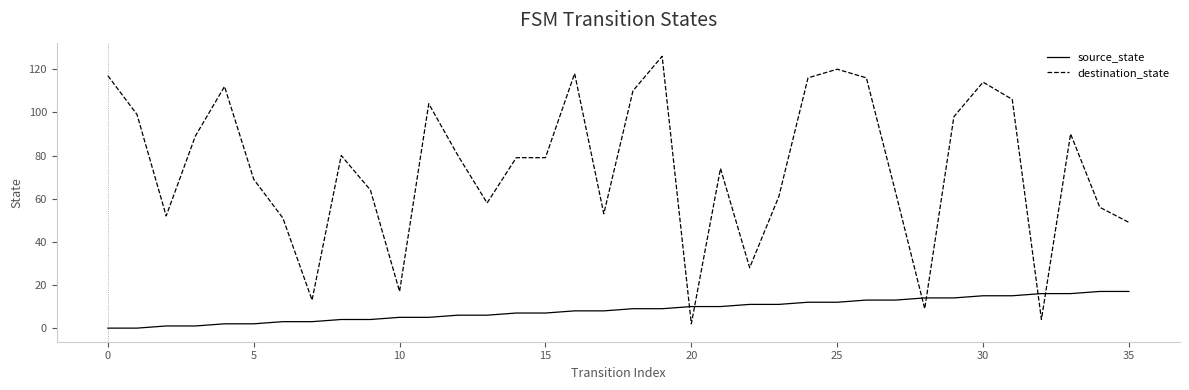

What is the difference between the maximum and minimum values in the destination_state series?

124